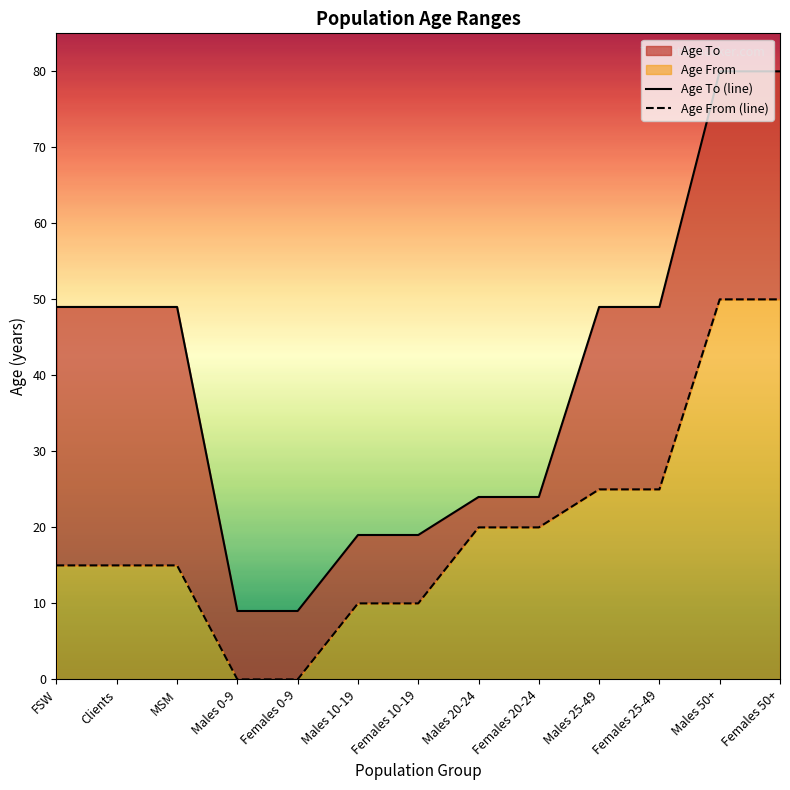

At how many categories does at least one series exceed 39?

7